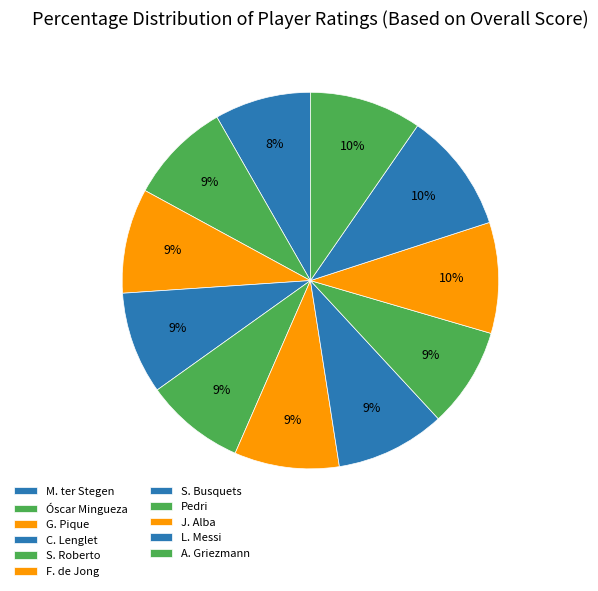

Which has a higher value, Pedri or C. Lenglet?

C. Lenglet